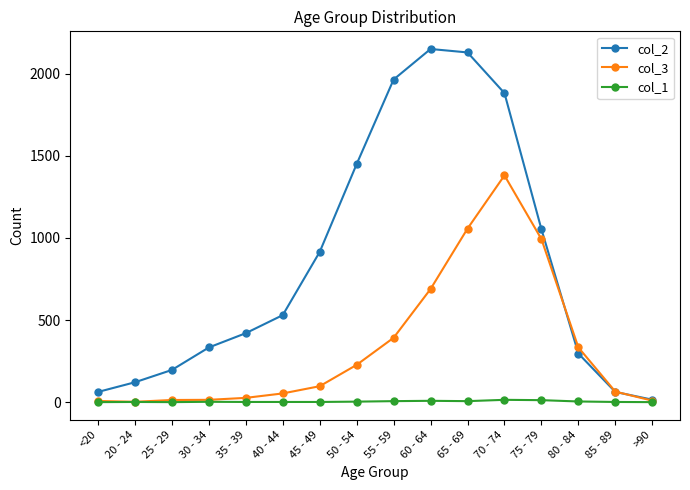

What is the greatest value displayed?

2151